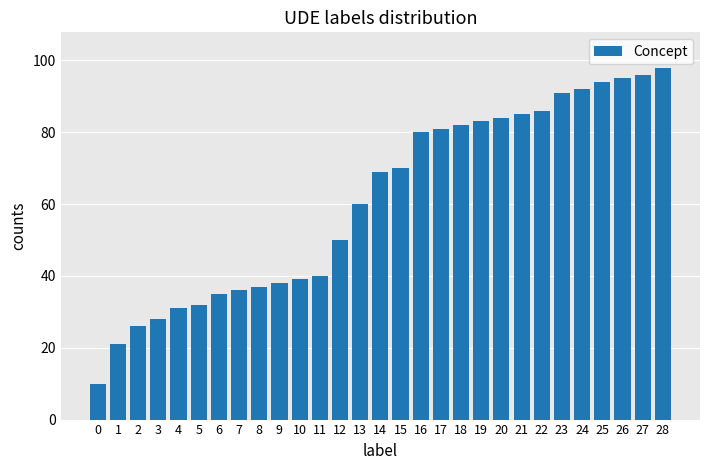

Reading left to right, list all the values displayed in this chart.

10	21	26	28	31	32	35	36	37	38	39	40	50	60	69	70	80	81	82	83	84	85	86	91	92	94	95	96	98